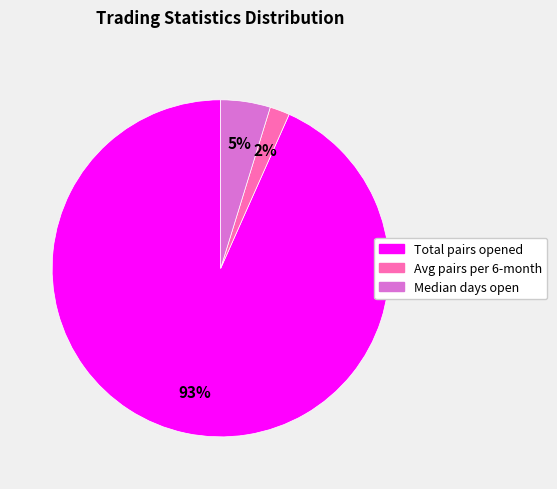

To the nearest percent, what percentage of the pie is Avg pairs per 6-month?

2%